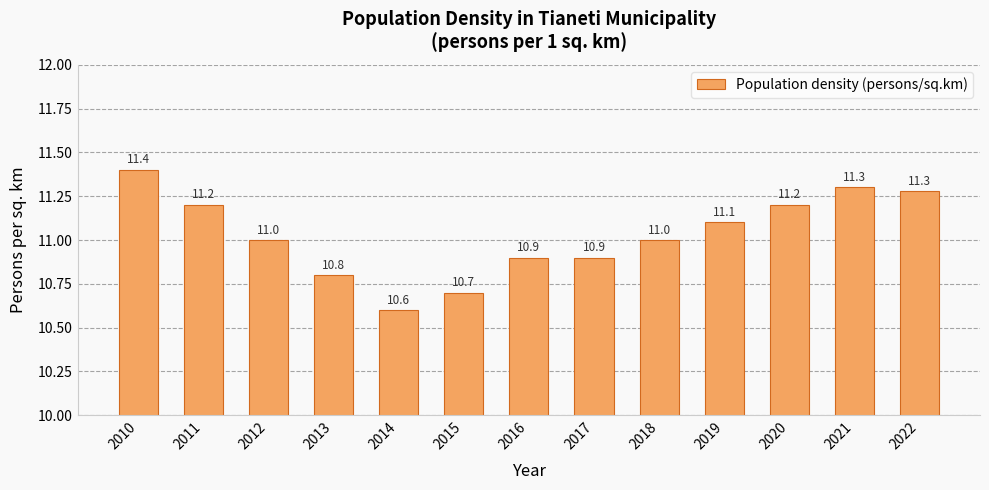

What is the value of the 10th bar from the left?

11.1